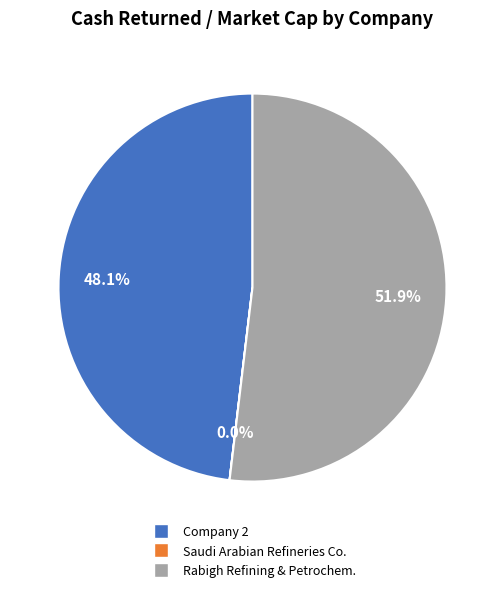

Is there a majority slice in this chart?

Yes